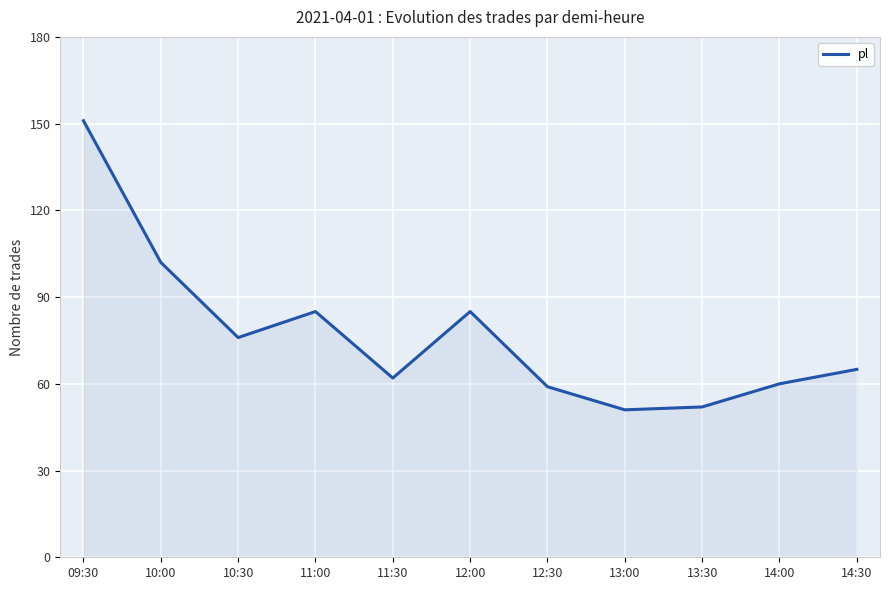

What is the difference between the maximum and minimum values?

100